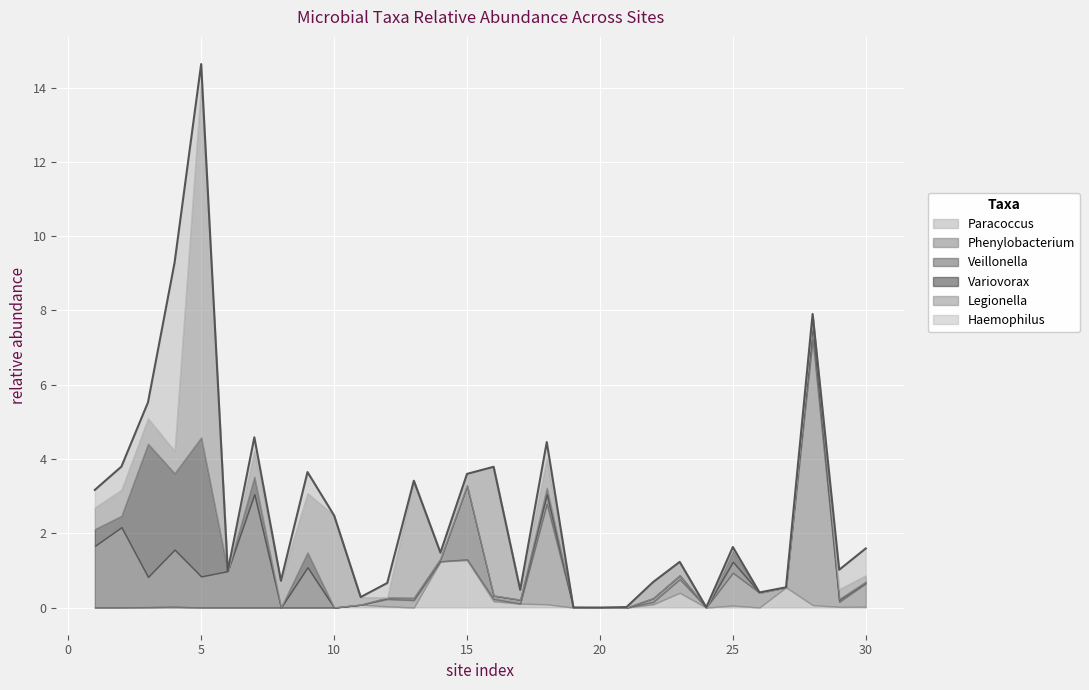

What is the highest value of the Veillonella series?

3.1